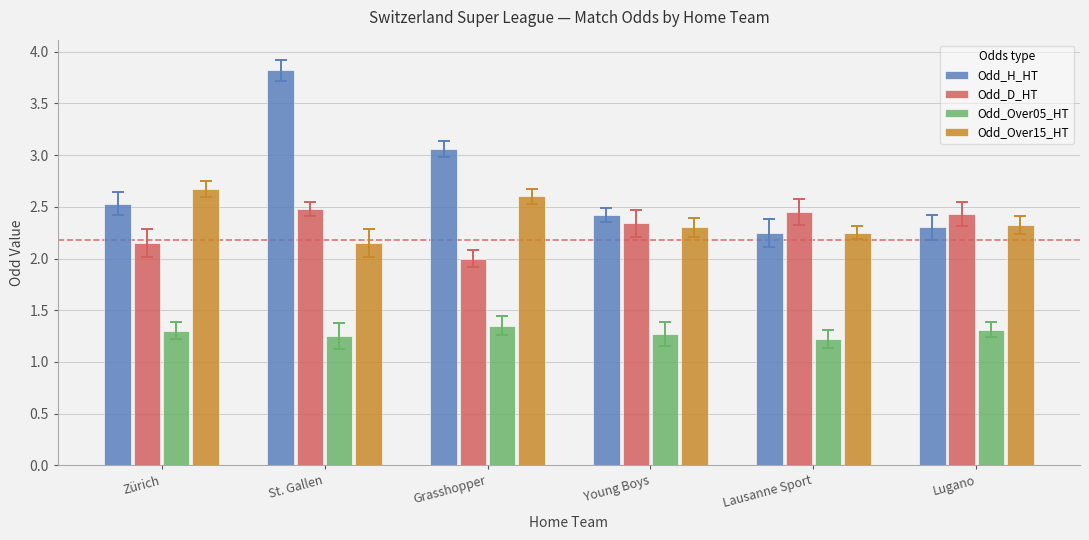

What is the sum of all Odd_H_HT values?

16.4